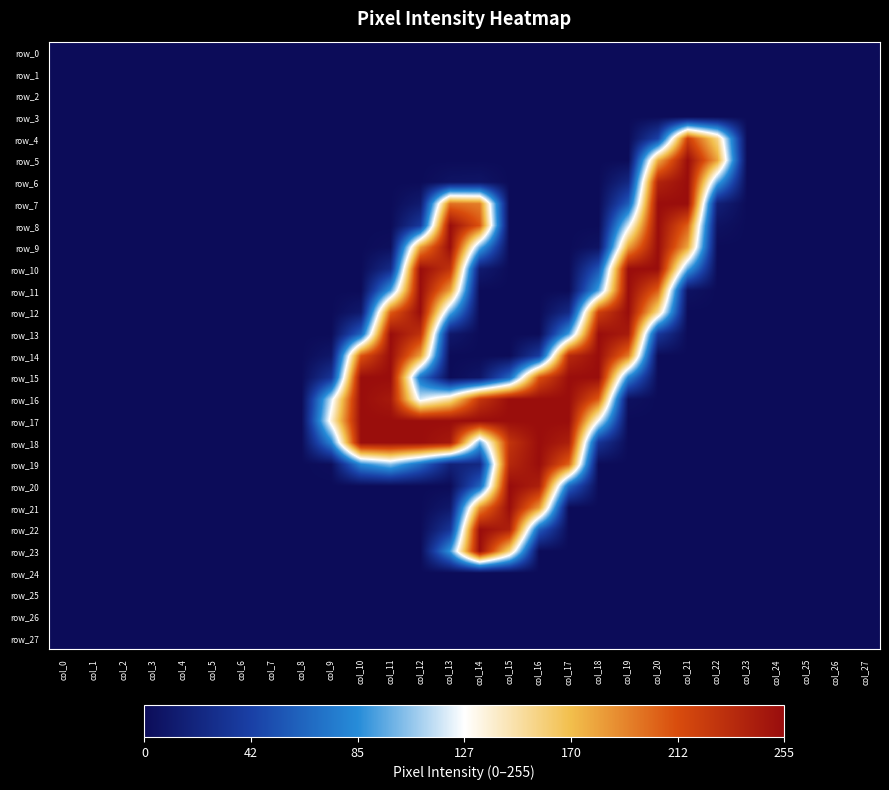

List the series in order of their peak value, highest first.

row_20, row_5, row_6, row_7, row_8, row_9, row_10, row_11, row_12, row_13, row_14, row_15, row_16, row_17, row_18, row_19, row_21, row_22, row_23, row_4, row_0, row_1, row_2, row_3, row_24, row_25, row_26, row_27